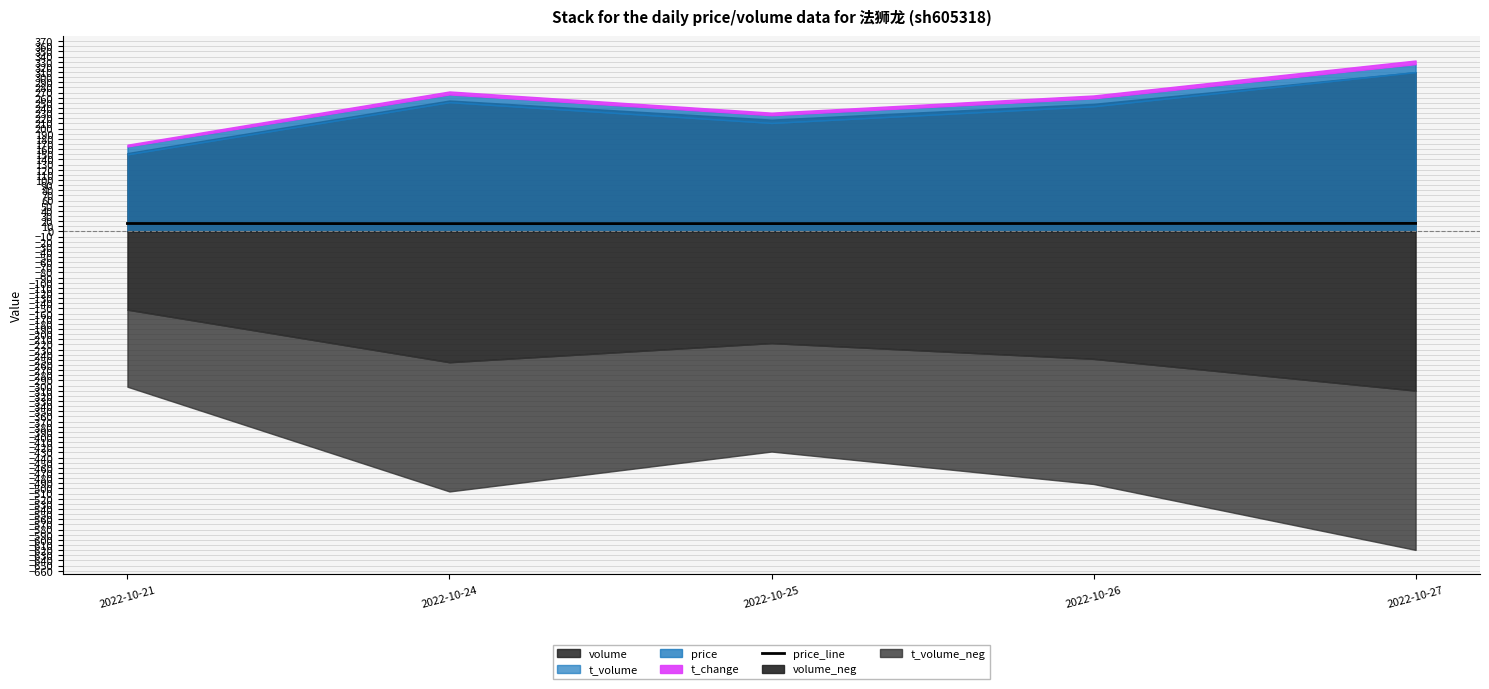

How many points are lower than both their immediate neighbors (excluding endpoints)?

1